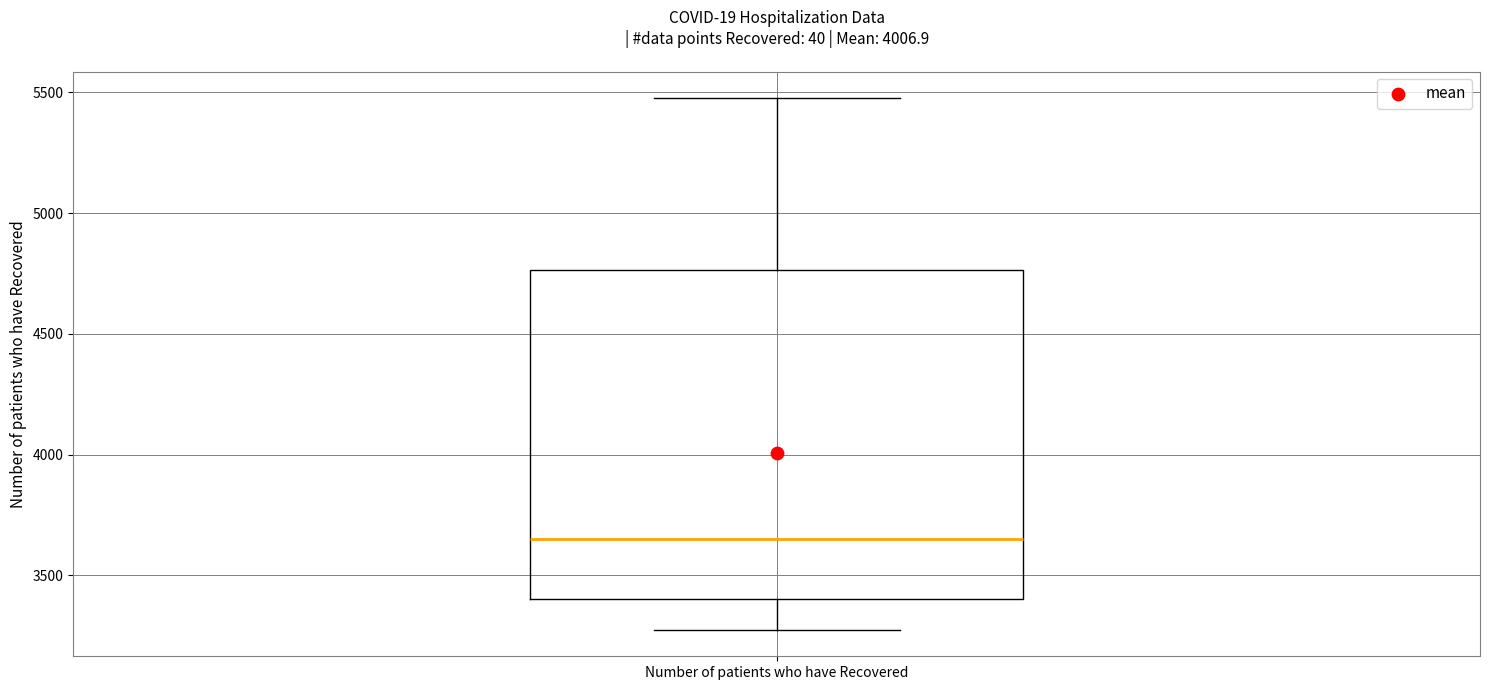

Read this box plot against the y-axis: the position of the median line, the range covered by the box, and the ends of both whiskers. The values are not printed on the chart, so give them approximately, as read against the axis.

median 3650, box 3400 to 4750, whiskers 3300 to 5500